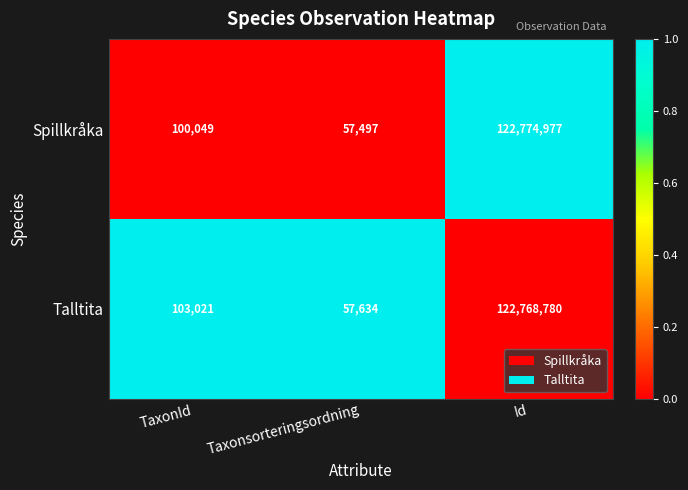

Which label corresponds to the largest value in the chart?

Id